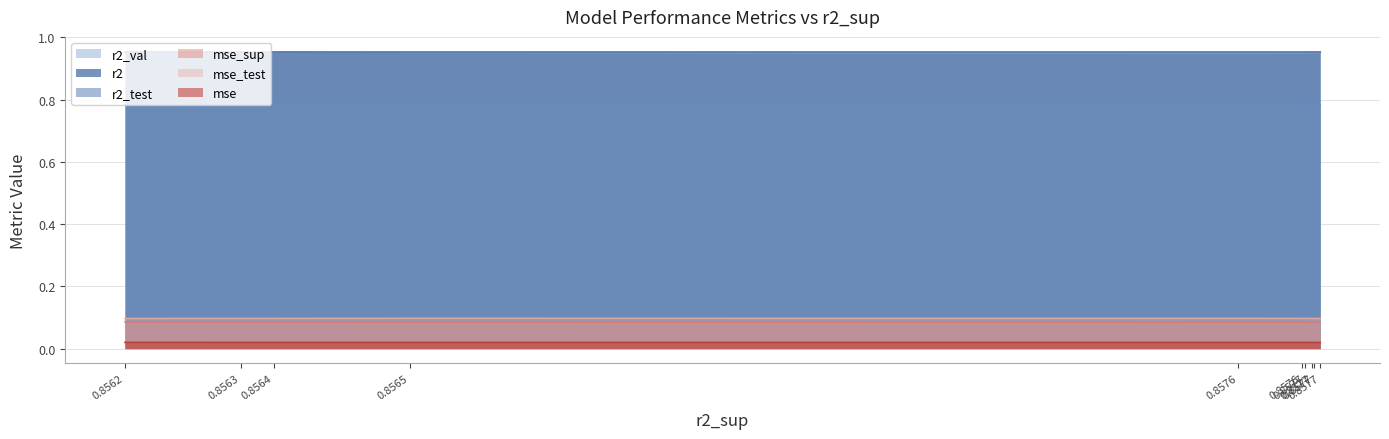

Which series has the largest range (max minus min)?

r2